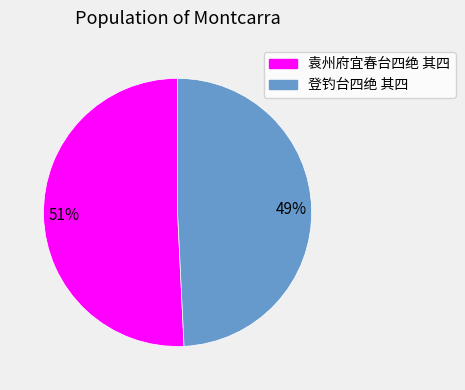

Between 袁州府宜春台四绝 其四 and 登钓台四绝 其四, which is larger?

袁州府宜春台四绝 其四